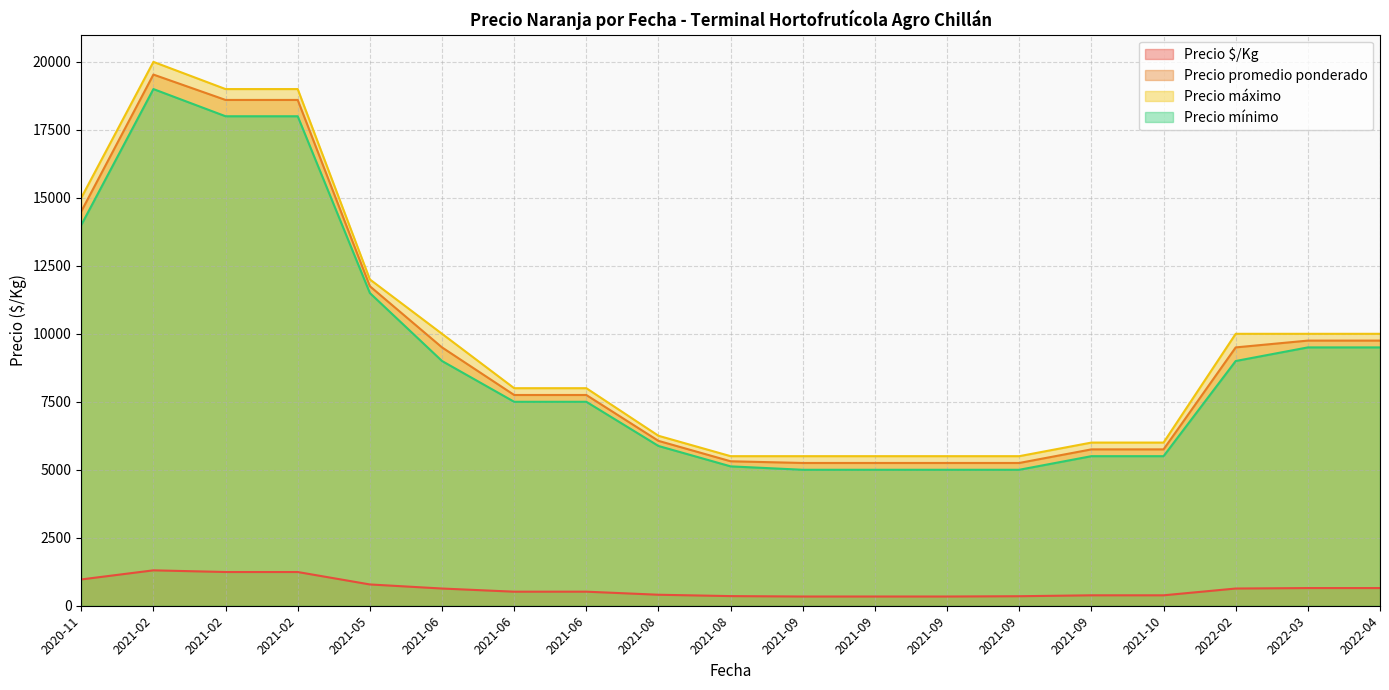

At which label does Precio máximo reach its minimum?

2021-08-13